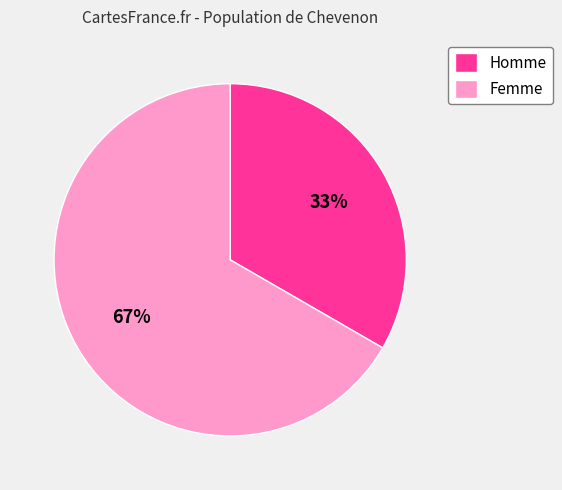

What percentage is the Homme slice, to the nearest percent?

33%